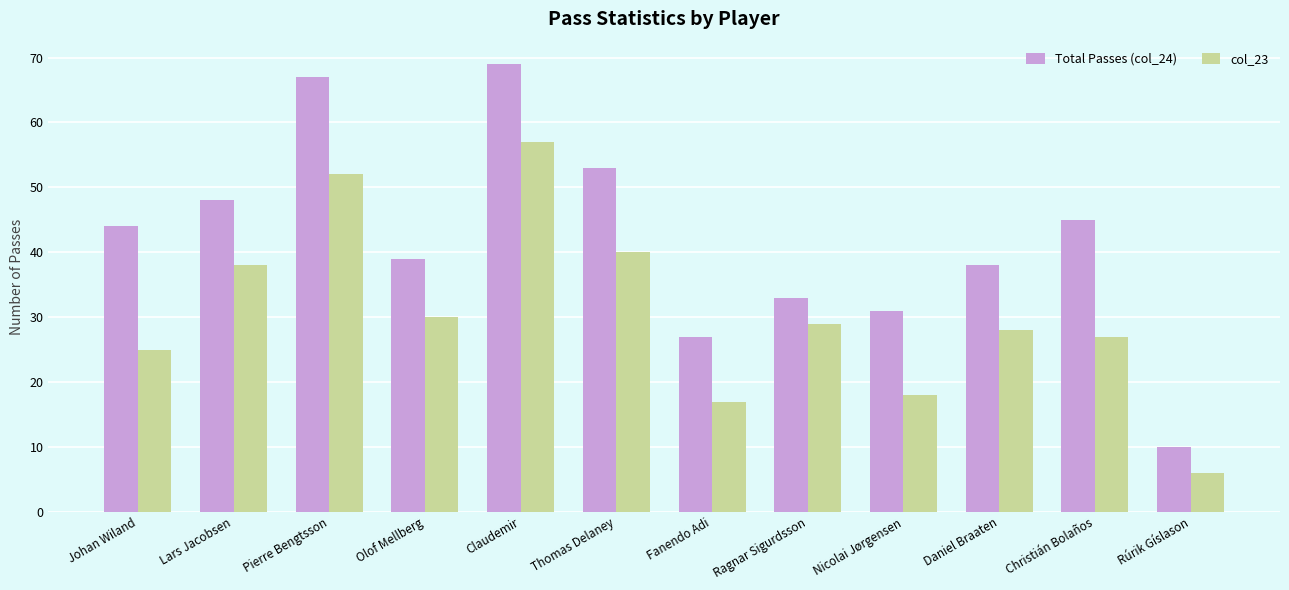

The value of Total Passes (col_24) at Pierre Bengtsson is 67. True or false?

True